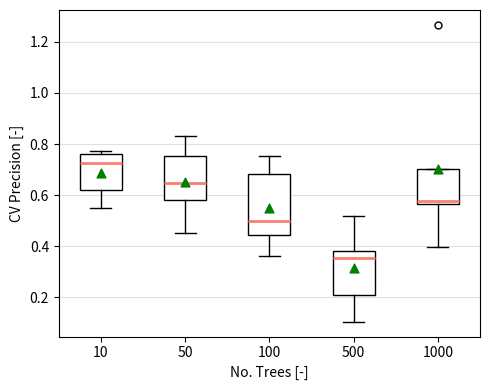

Reading left to right, read every box against the y-axis: the position of its median line, the range the box covers, and the ends of its whiskers. The values are not printed on the chart, so give them approximately, as read against the axis.

10: median 0.72, box 0.62 to 0.76, whiskers 0.54 to 0.78
50: median 0.64, box 0.58 to 0.76, whiskers 0.46 to 0.84
100: median 0.50, box 0.44 to 0.68, whiskers 0.36 to 0.76
500: median 0.36, box 0.20 to 0.38, whiskers 0.10 to 0.52
1000: median 0.58, box 0.56 to 0.70, whiskers 0.40 to 0.70